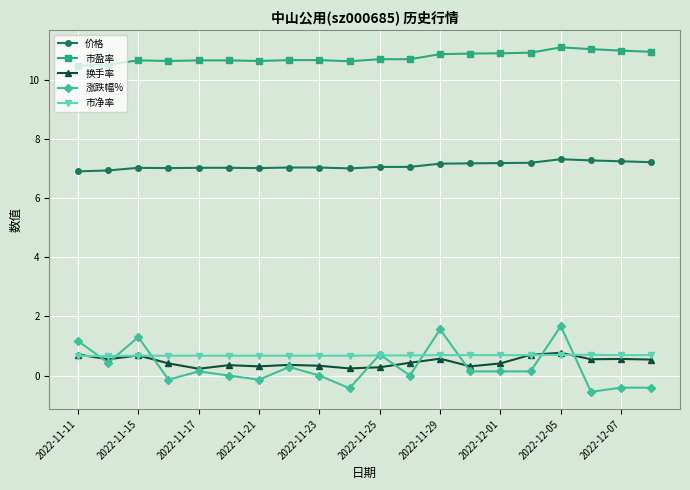

What is the greatest value displayed?

11.1